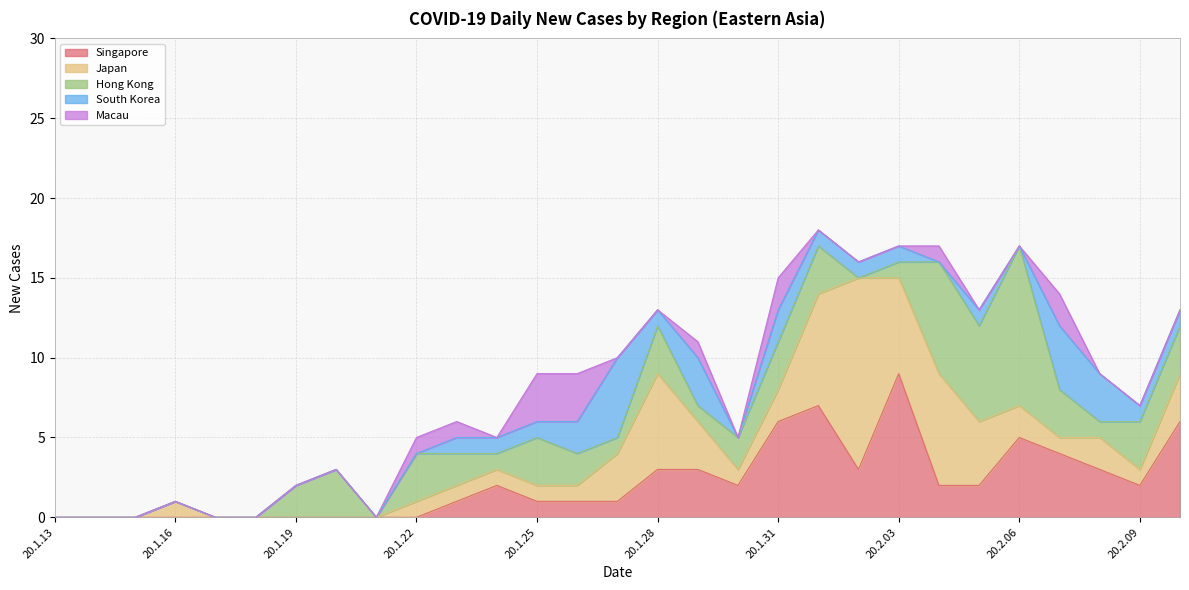

What is the average value of the Singapore series?

2